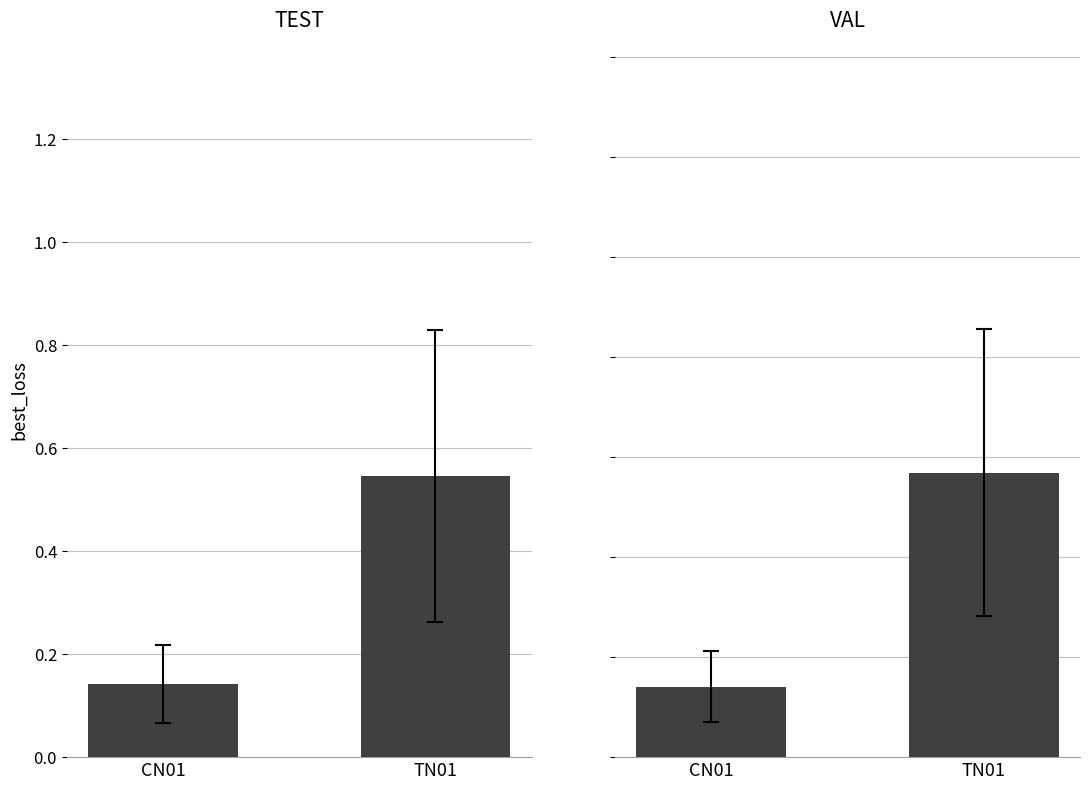

What is the lowest value of the VAL series?

0.1